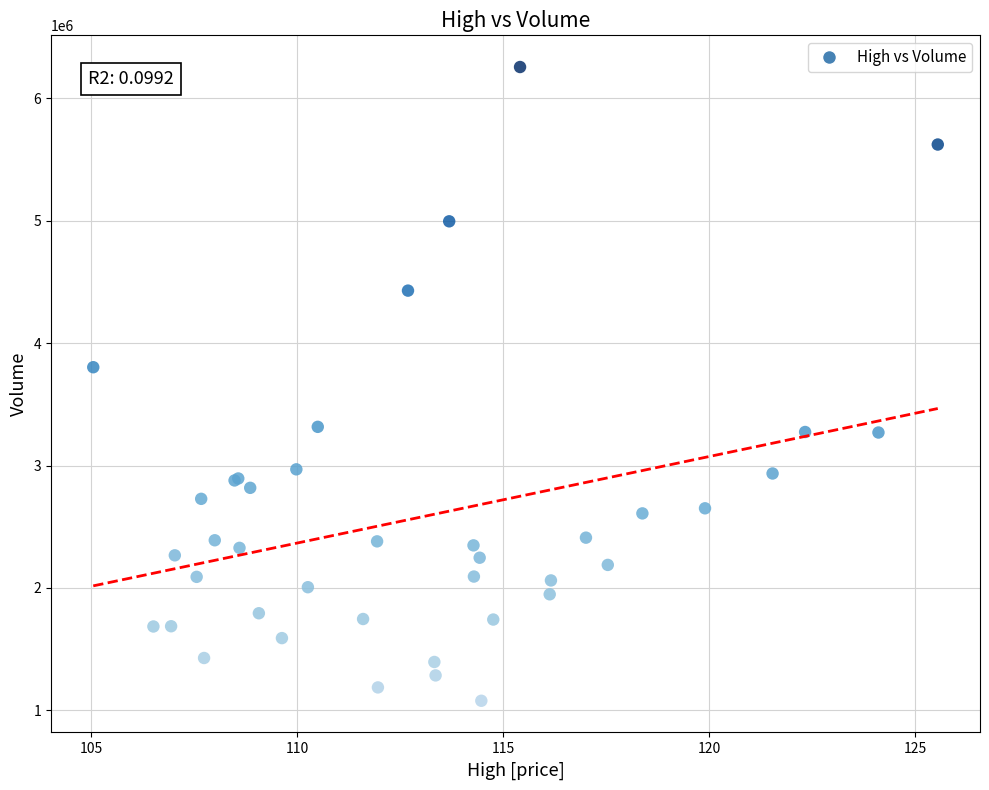

What Y value in the scatter plot is closest to 3667250?

3803500